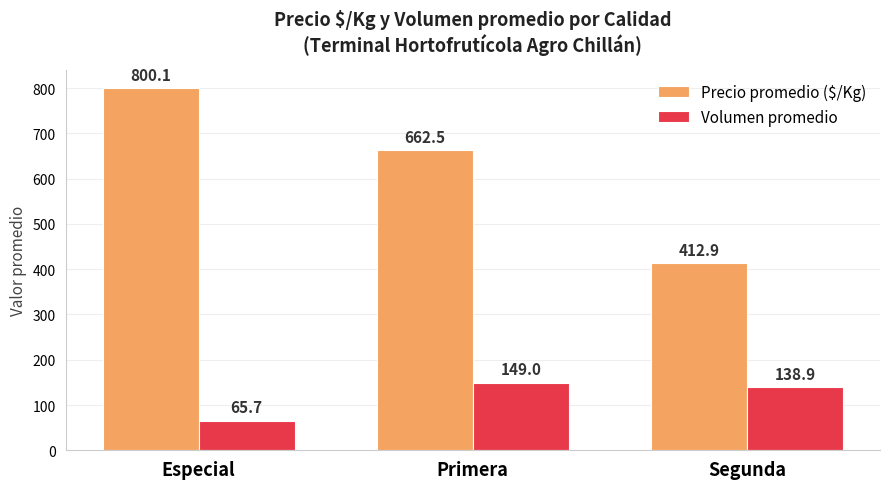

How many bars are there in total?

6